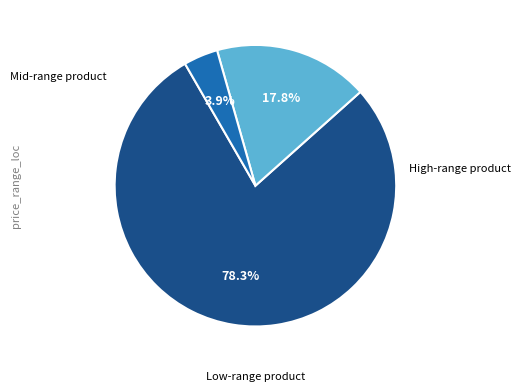

Is there any slice that represents more than half of the pie?

Yes